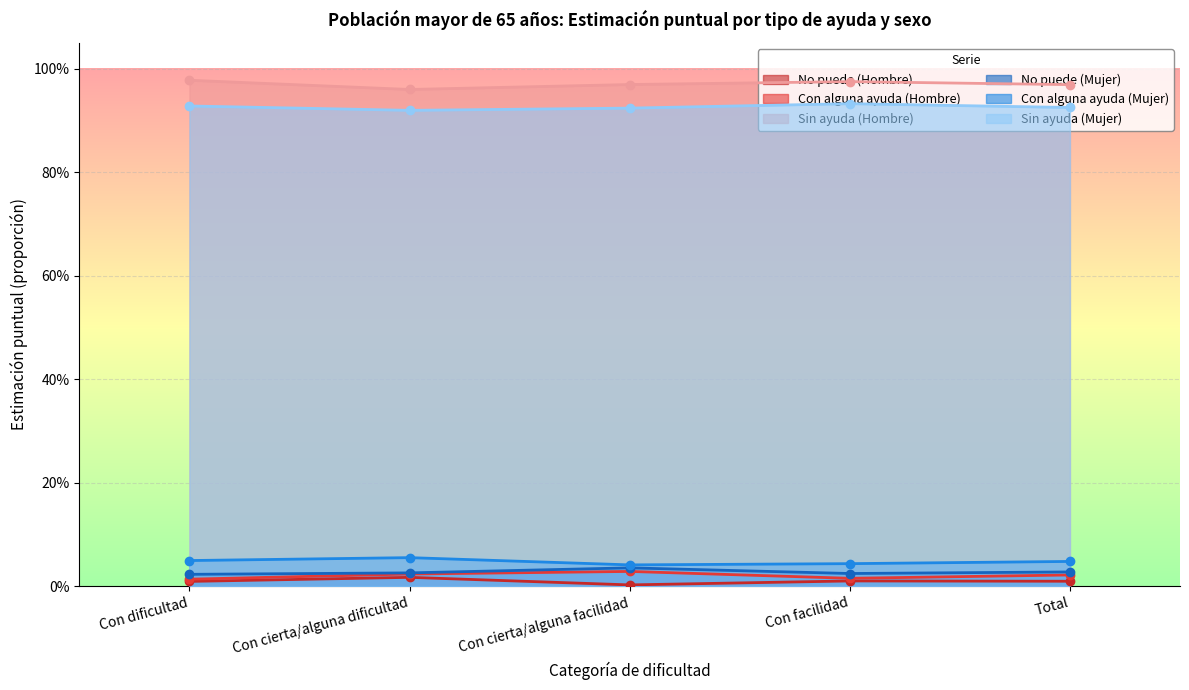

What are all the series names shown in the legend?

No puede (Hombre), Con alguna ayuda (Hombre), Sin ayuda (Hombre), No puede (Mujer), Con alguna ayuda (Mujer), Sin ayuda (Mujer)